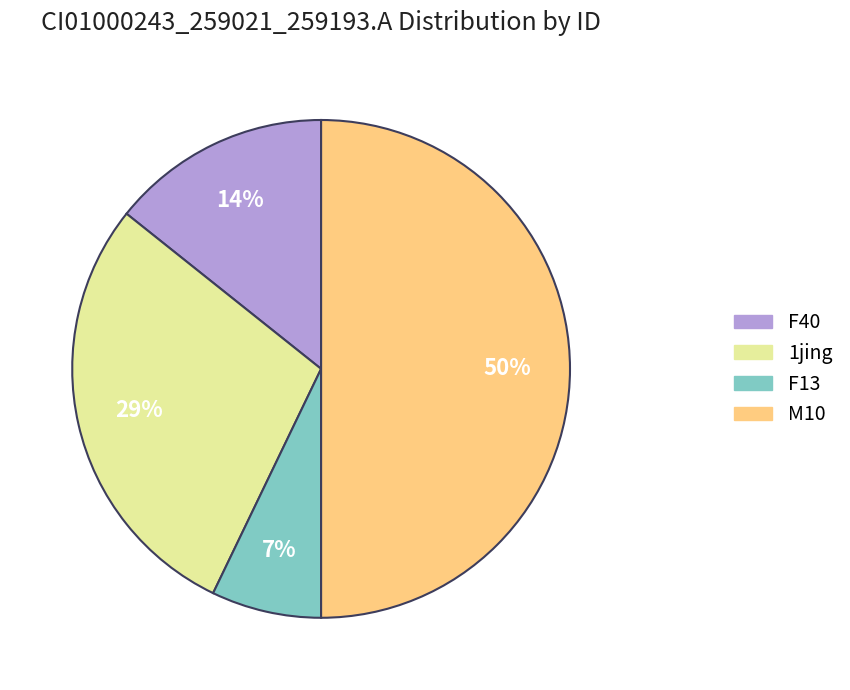

Combined, do M10 and F13 account for over 50%?

Yes